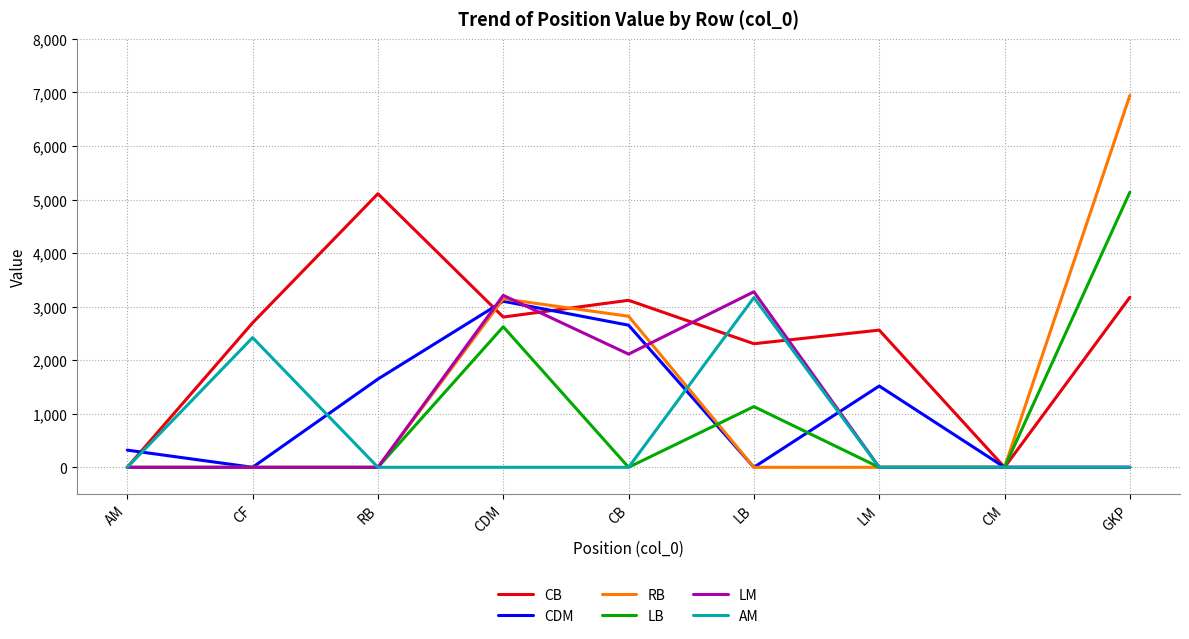

What are all the series names shown in the legend?

CB, CDM, RB, LB, LM, AM